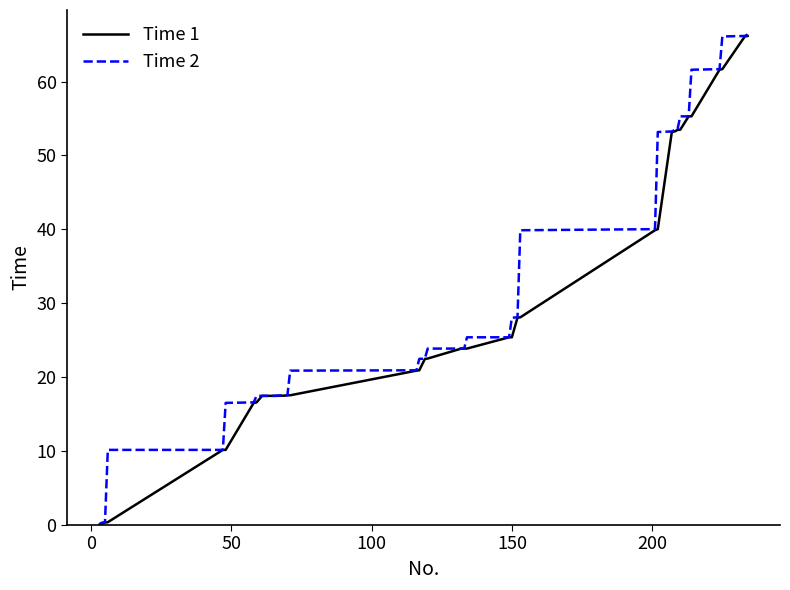

At how many categories does at least one series exceed 8?

37